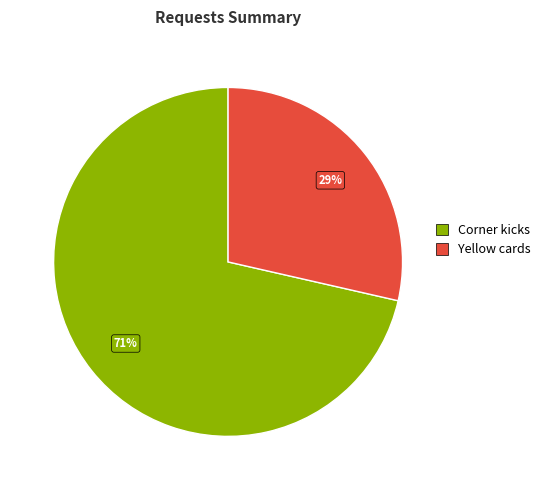

What is the smallest slice in the pie chart?

Yellow cards